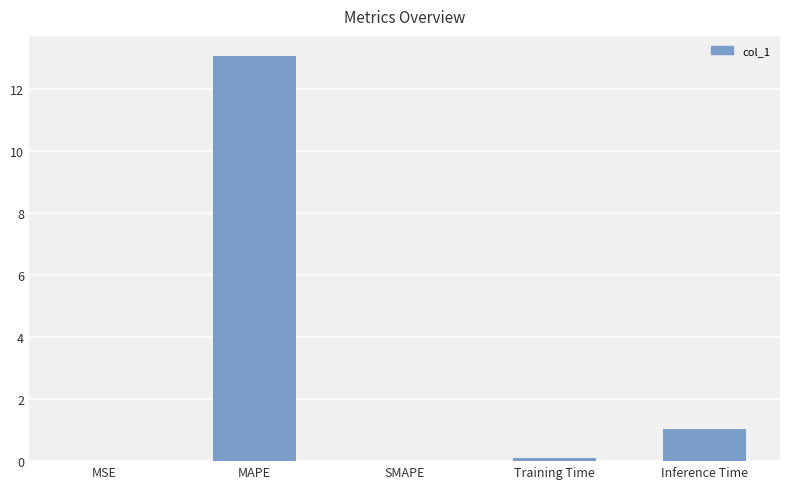

Is it true that the value at MSE is 0.0?

True